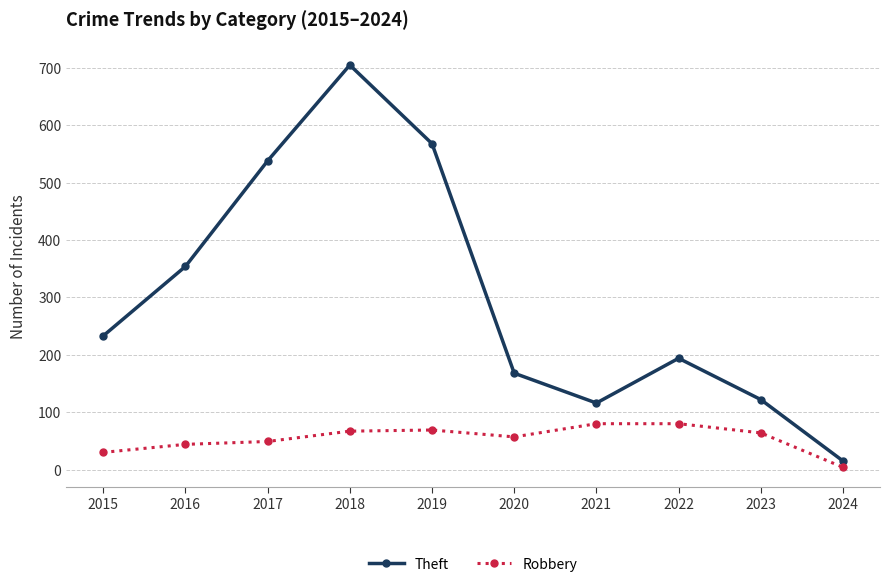

At how many categories does at least one series exceed 187?

6